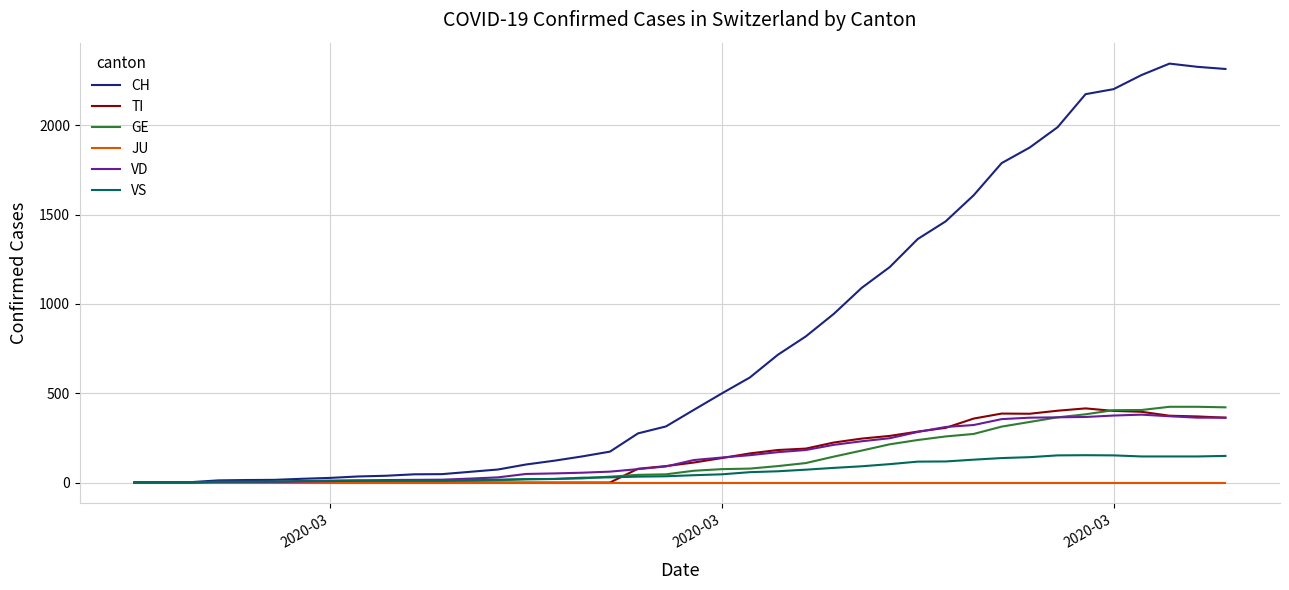

True or false: VS and TI cross at least once.

True